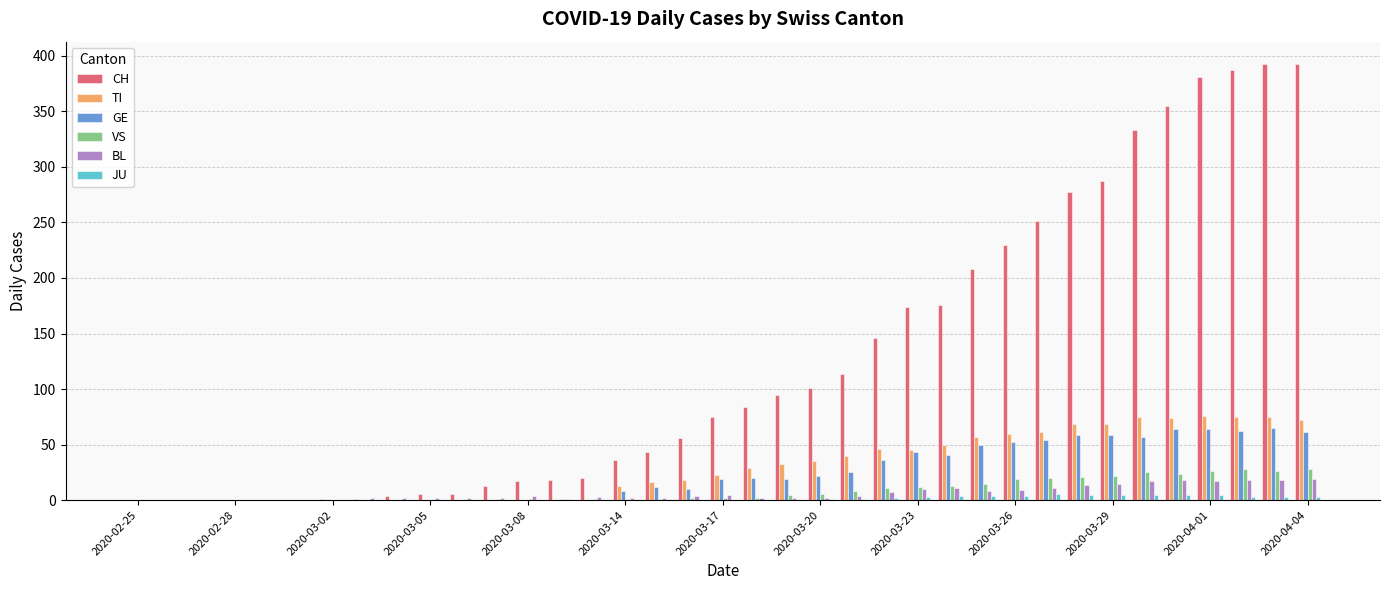

Which series has the largest range (max minus min)?

CH